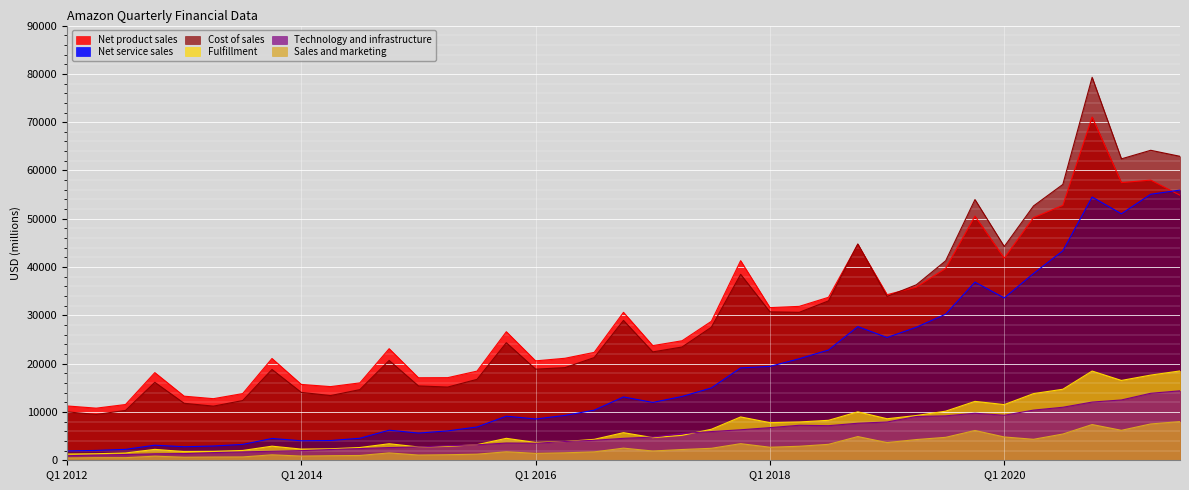

Between Q3 2013 and Q2 2021, which is larger?

Q2 2021